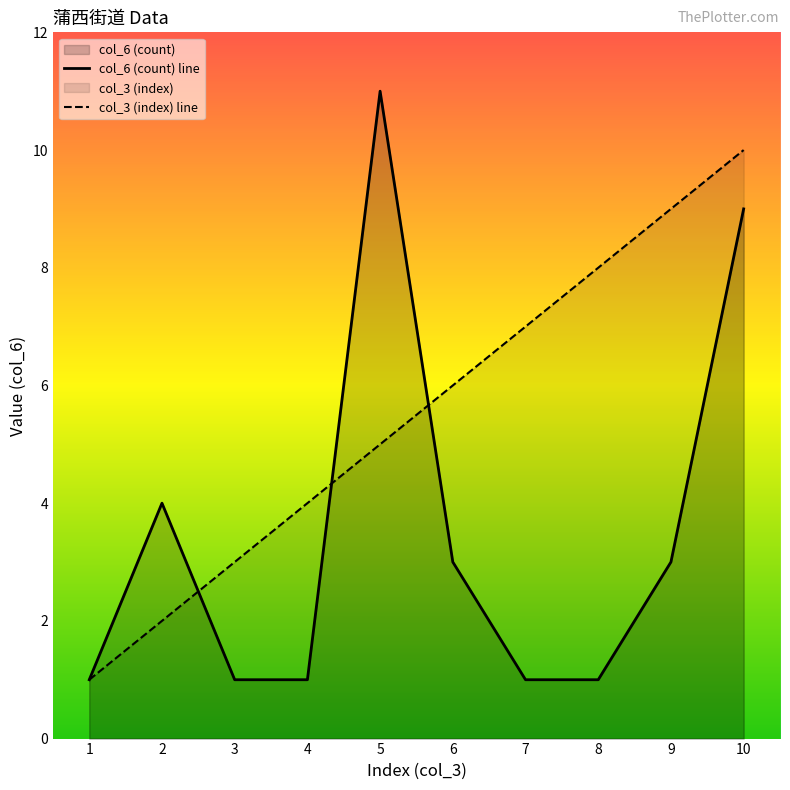

At how many categories does at least one series exceed 3?

8